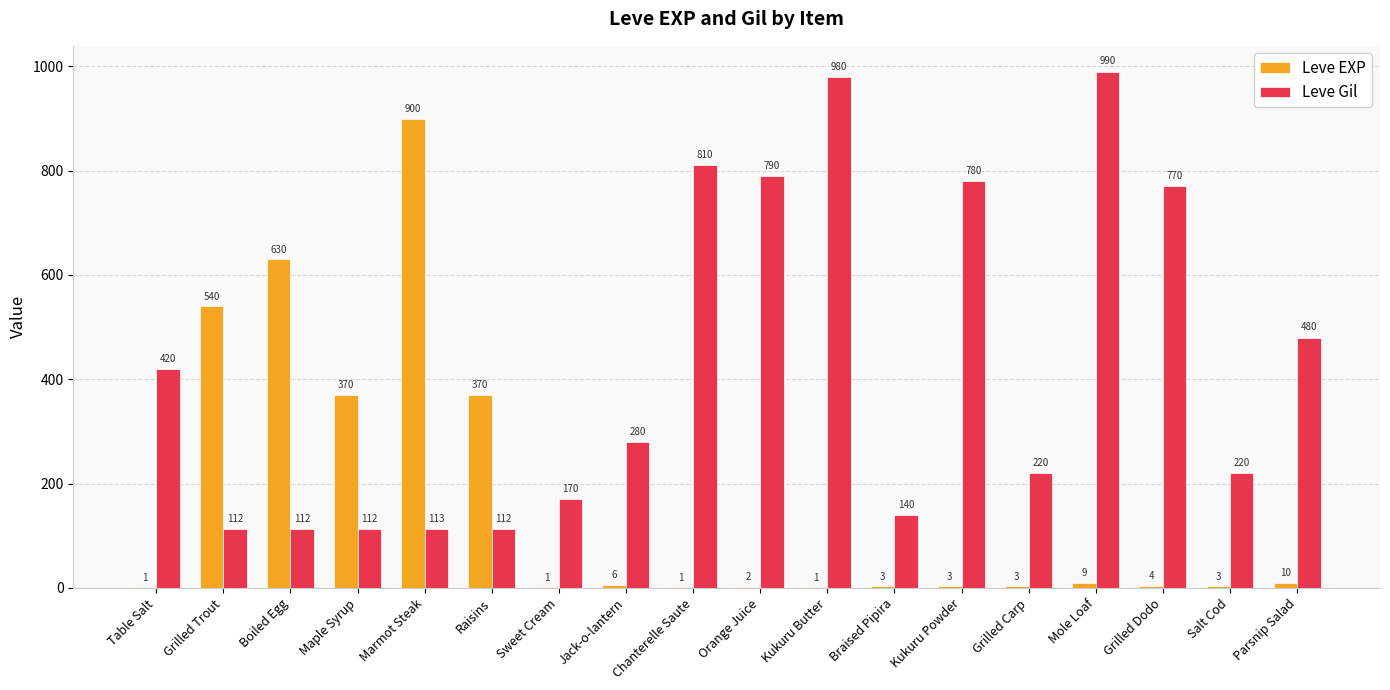

What is the maximum value for Leve Gil?

990